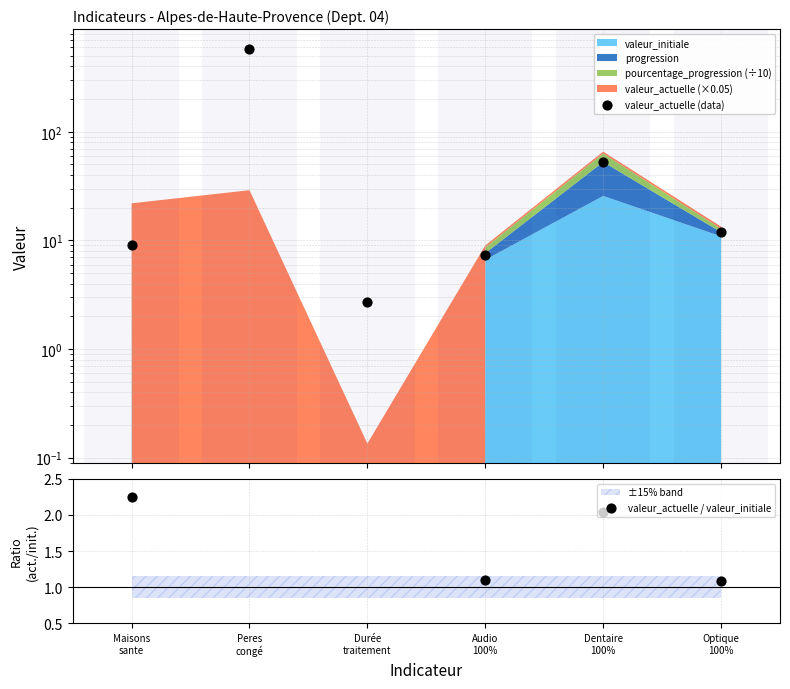

At how many categories does at least one series exceed 31?

2